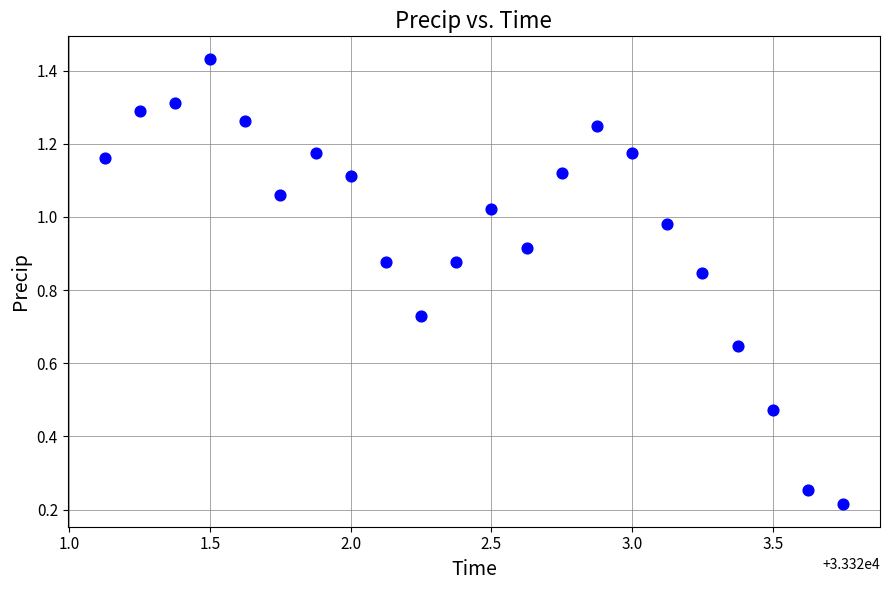

What is the range of X values (max minus min)?

2.6